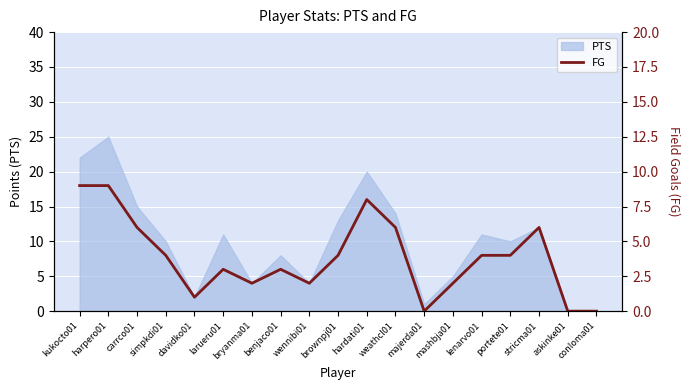

True or false: the data shows 2 at mashbja01.

True